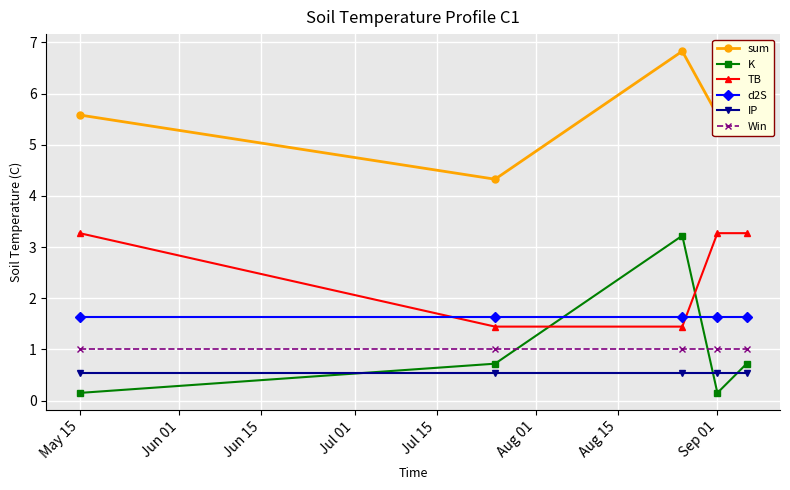

Is this an area chart (filled region under the line)?

No